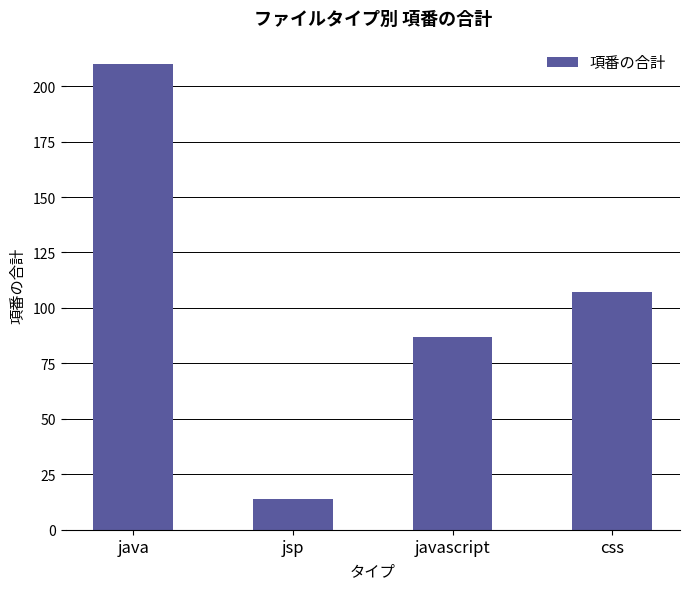

Reading right to left, what are all the values shown in this chart?

107	87	14	210